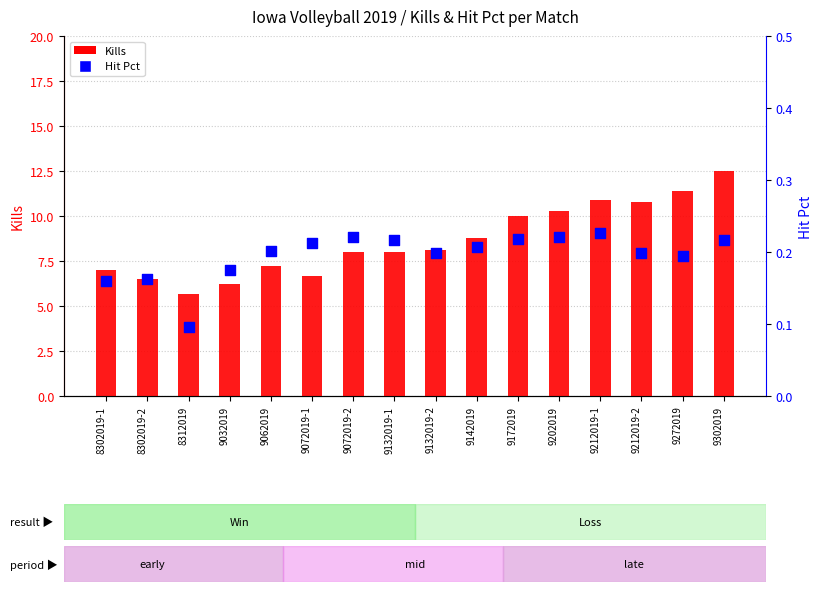

Which series contains the highest Y value?

Kills